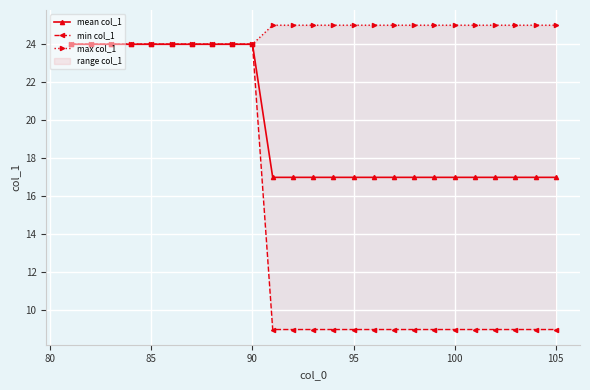

Which series has the largest total across all categories?

max col_1